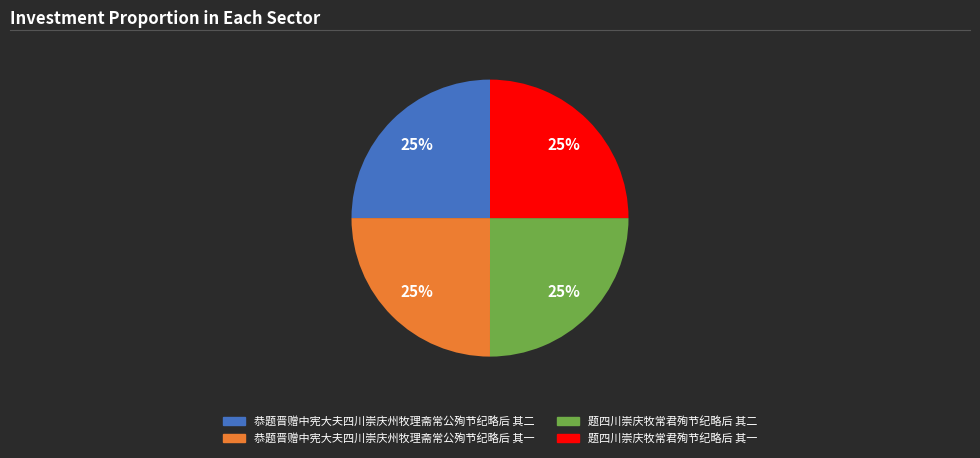

The 题四川崇庆牧常君殉节纪略后 其二 slice represents 16% of the pie. True or false?

False